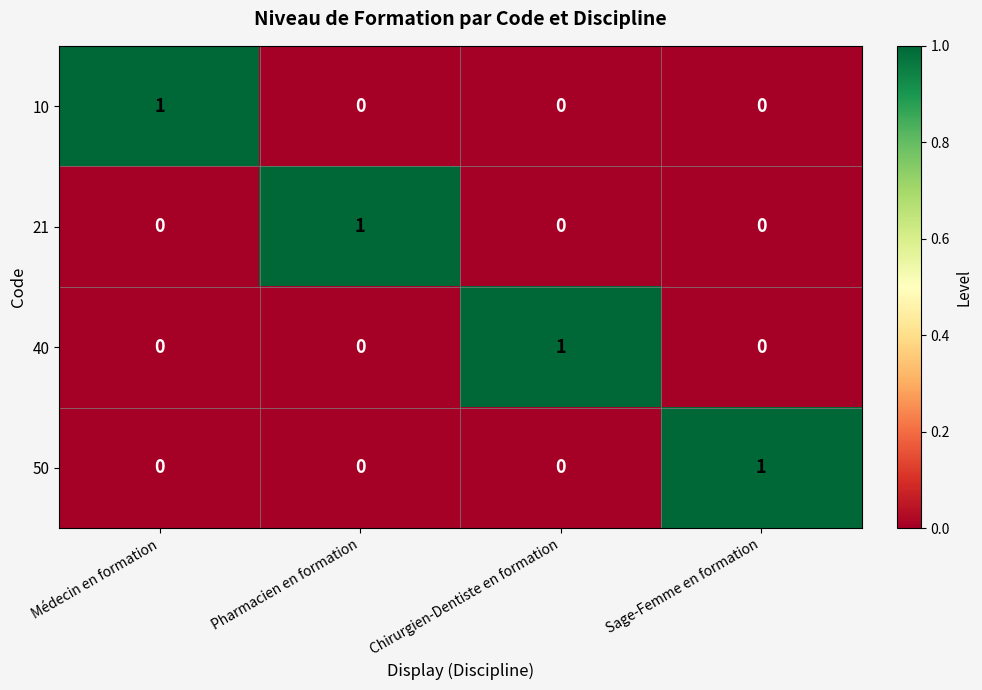

Reading left to right, extract all data points from this chart.

10: Médecin en formation=1	Pharmacien en formation=0	Chirurgien-Dentiste en formation=0	Sage-Femme en formation=0
21: Médecin en formation=0	Pharmacien en formation=1	Chirurgien-Dentiste en formation=0	Sage-Femme en formation=0
40: Médecin en formation=0	Pharmacien en formation=0	Chirurgien-Dentiste en formation=1	Sage-Femme en formation=0
50: Médecin en formation=0	Pharmacien en formation=0	Chirurgien-Dentiste en formation=0	Sage-Femme en formation=1